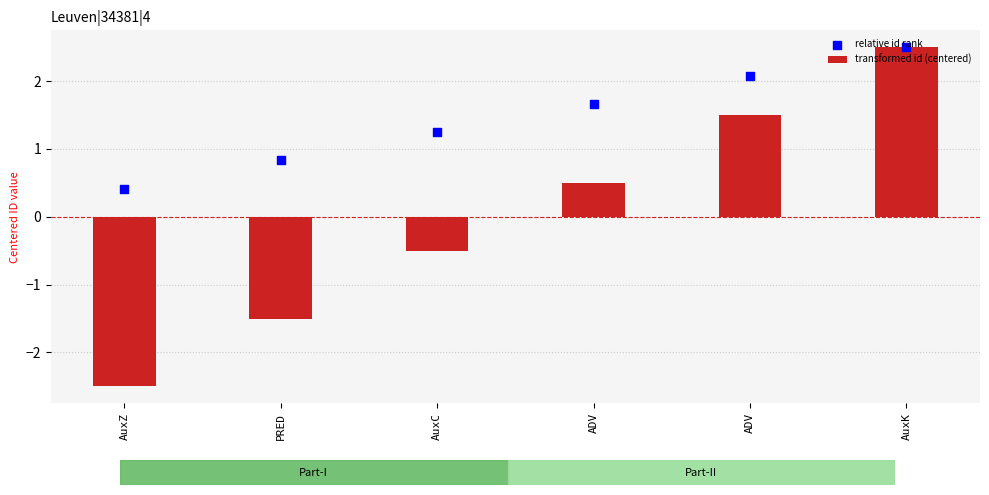

What are all the series names shown in the legend?

transformed id (centered), relative id rank